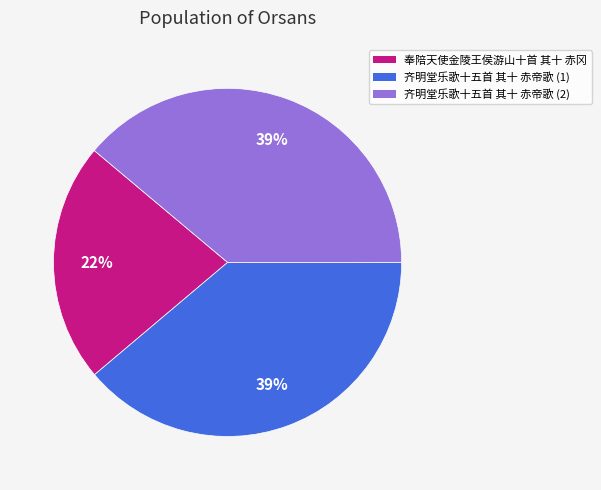

Which category has the smallest portion of the pie?

奉陪天使金陵王侯游山十首 其十 赤冈